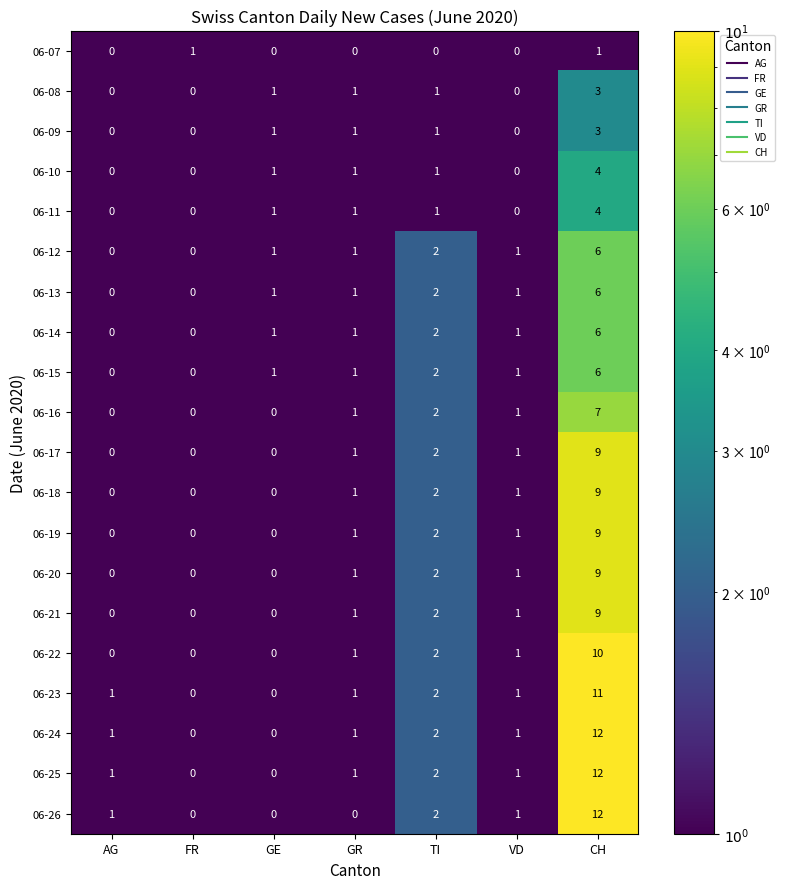

How many categories are shown in the chart?

7